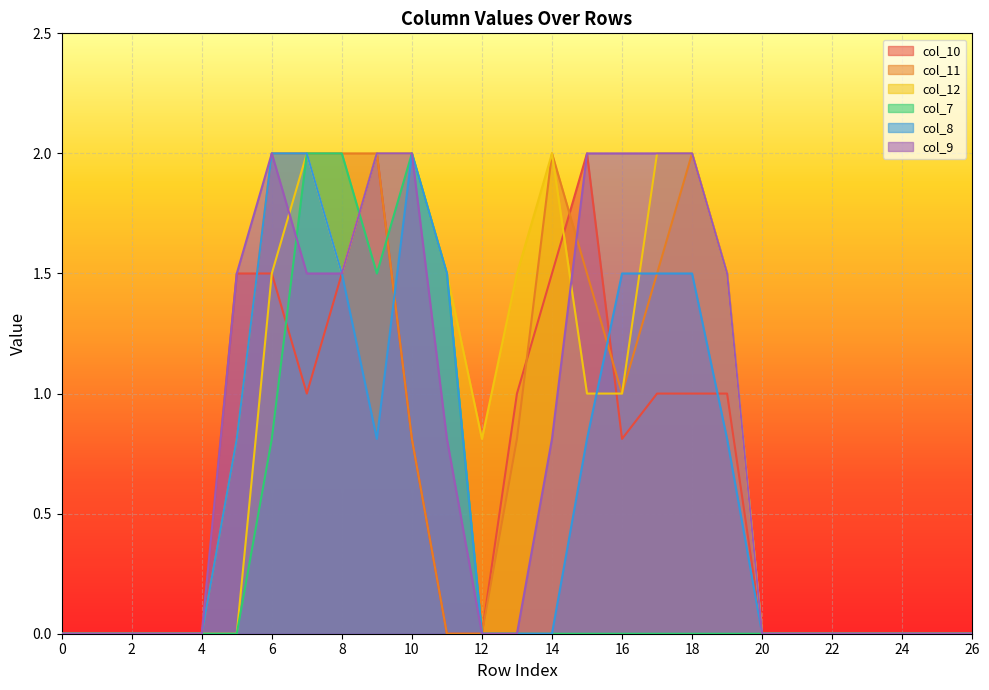

How many lines are shown in the chart?

6